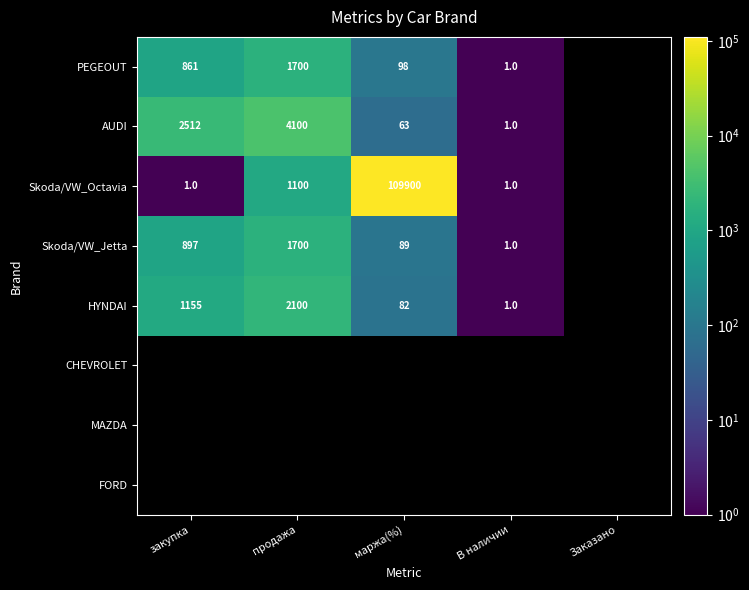

How many values in HYNDAI are above zero?

4